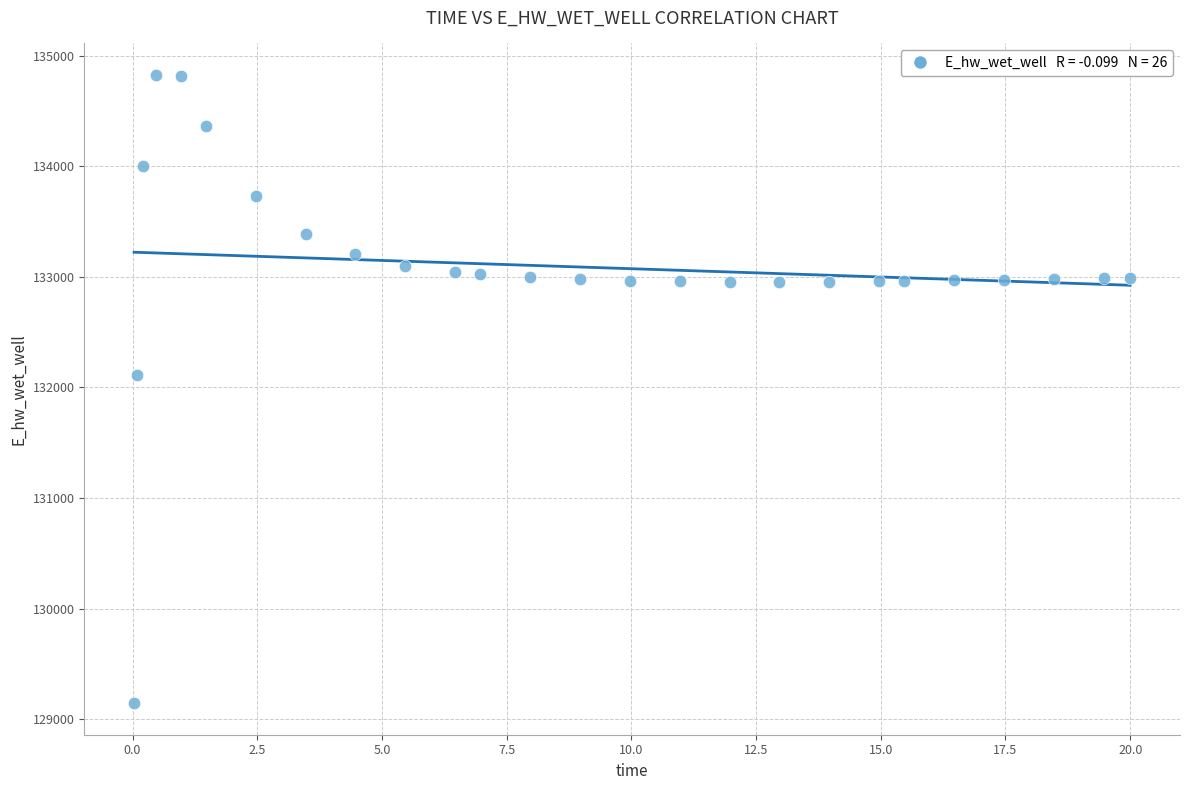

What is the range of Y values (max minus min)?

5681.5